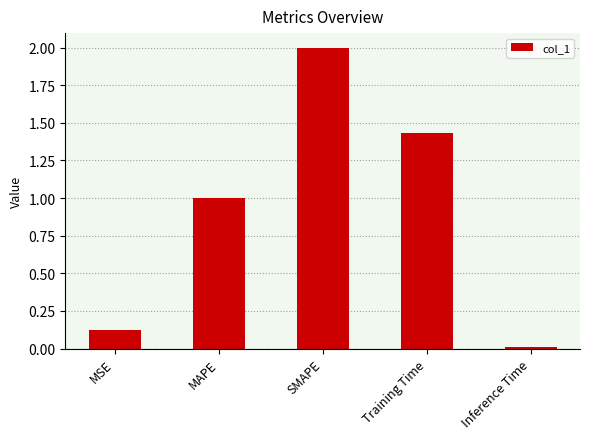

At which category does the chart reach its minimum across all series?

Inference Time